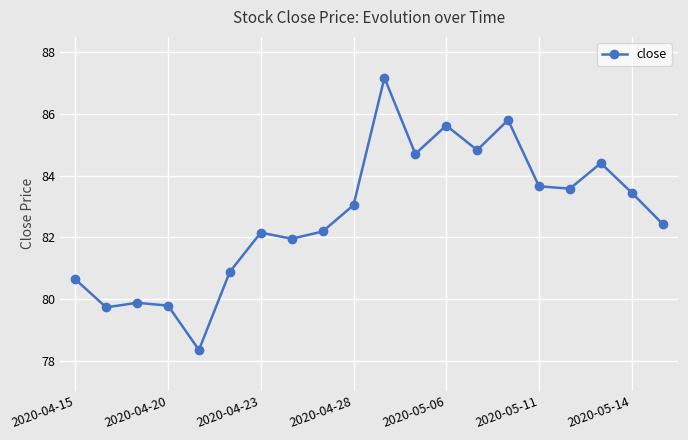

What is the value of the 7th point from the left?

82.1